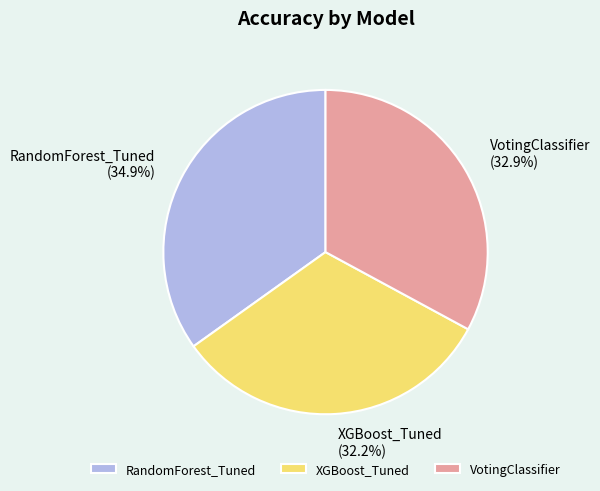

Is there a majority slice in this chart?

No